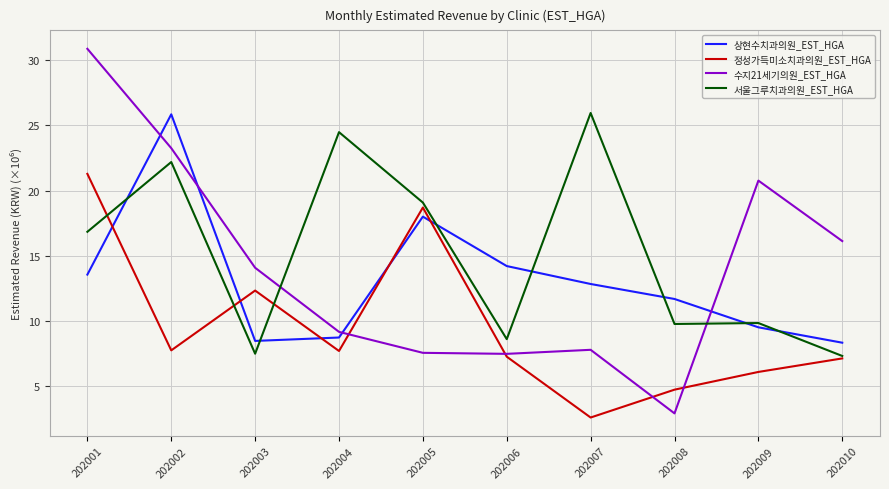

After their last crossing, which series has the higher values: 서울그루치과의원_EST_HGA or 상현수치과의원_EST_HGA?

상현수치과의원_EST_HGA